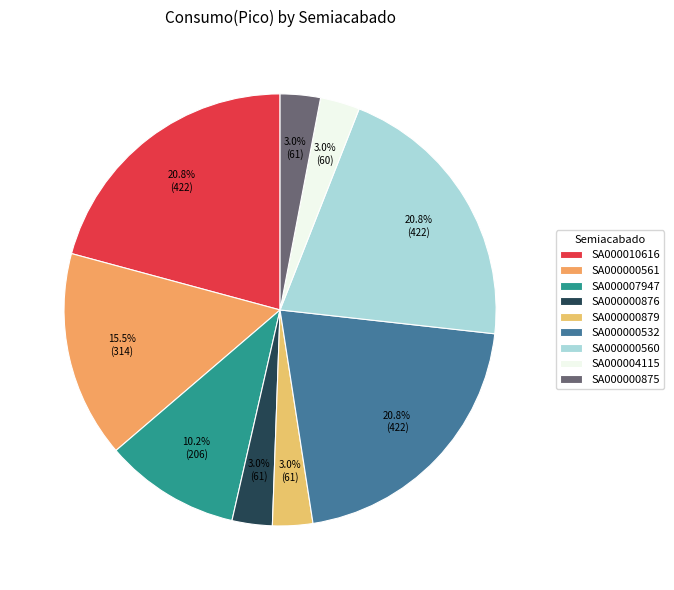

To the nearest percent, what percentage of the pie is SA000000560?

21%